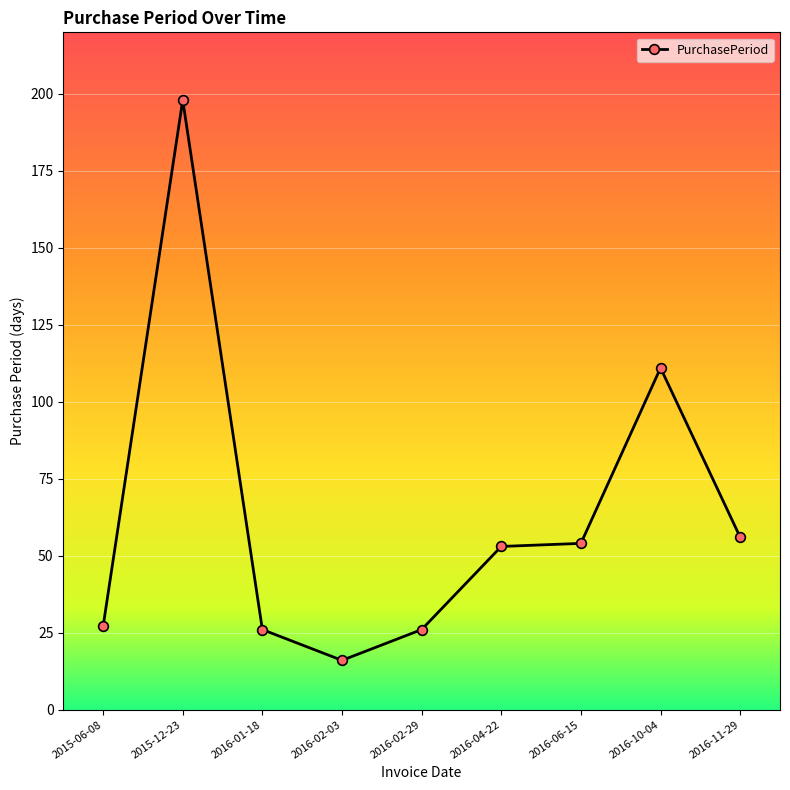

Read the value at 2015-12-23.

198